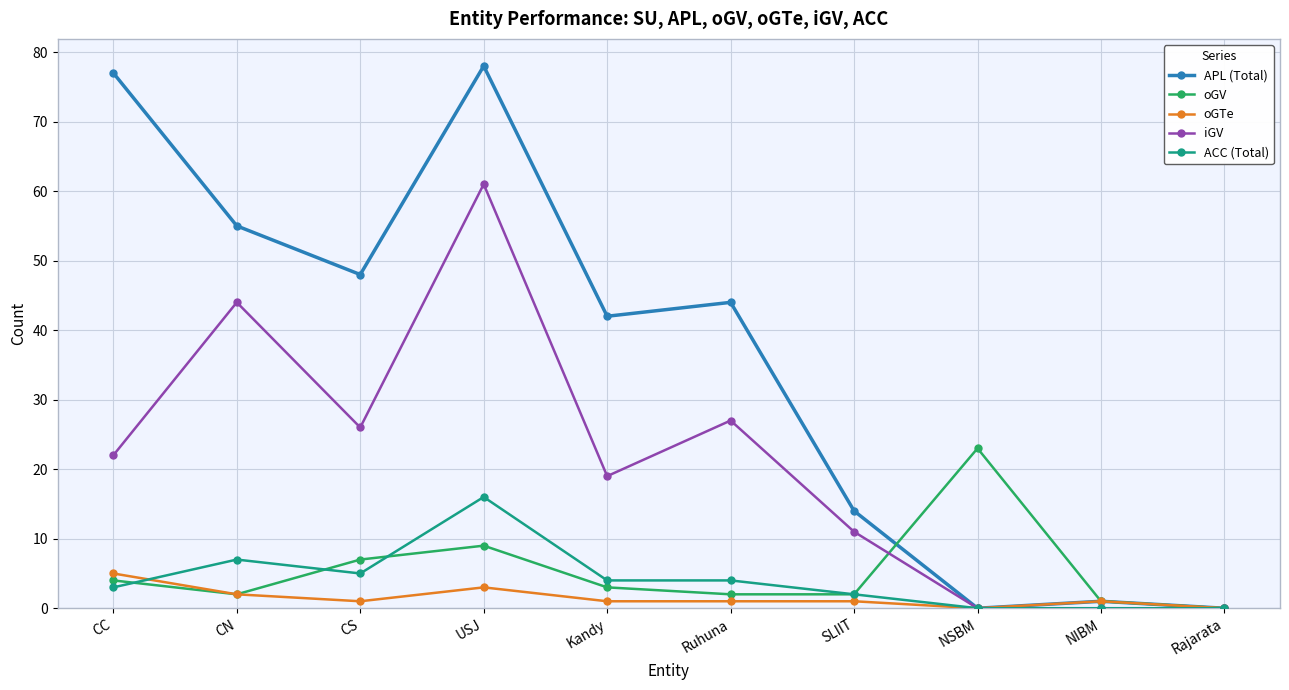

How many data points in ACC (Total) are less than 4?

5